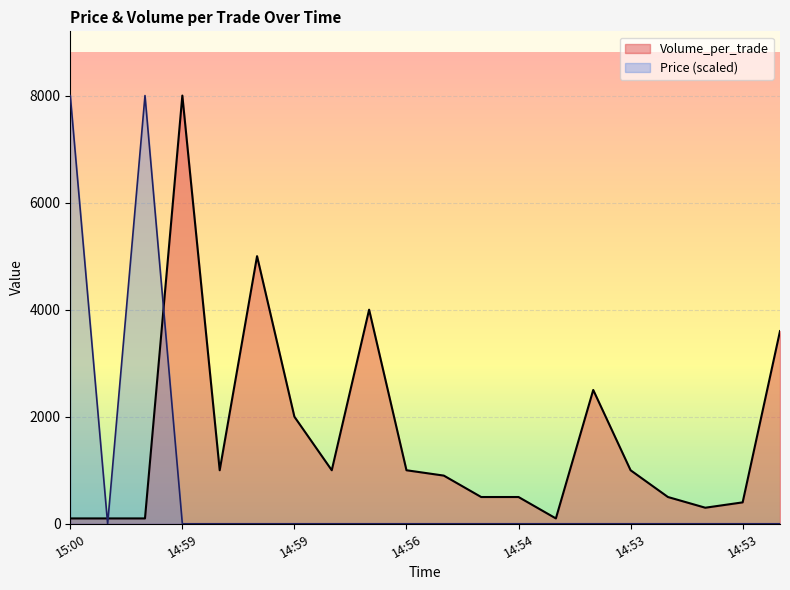

What is the label of the 12th point from the right?

14:58